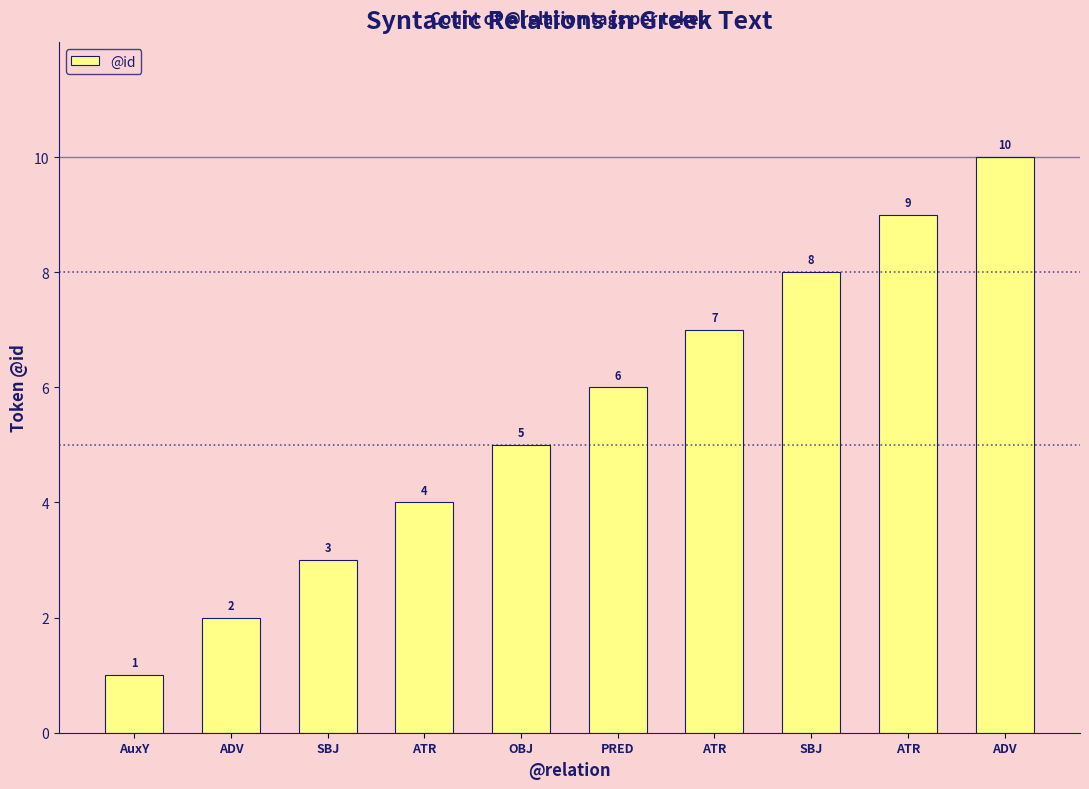

At which label does the data first exceed 6?

ATR